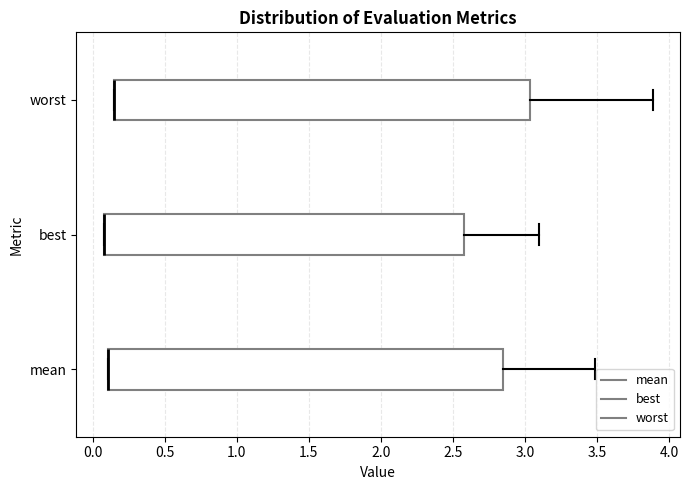

Reading bottom to top, transcribe this box plot: for each box, give where its median line is, the range the box spans, and where its two whiskers end, as read against the x-axis. The values are not printed on the chart, so give them approximately, as read against the axis.

mean: median 0.10 (drawn on the box's left edge), box 0.10 to 2.85, whiskers 0.10 to 3.50
best: median 0.10 (drawn on the box's left edge), box 0.10 to 2.60, whiskers 0.10 to 3.10
worst: median 0.15 (drawn on the box's left edge), box 0.15 to 3.05, whiskers 0.15 to 3.90